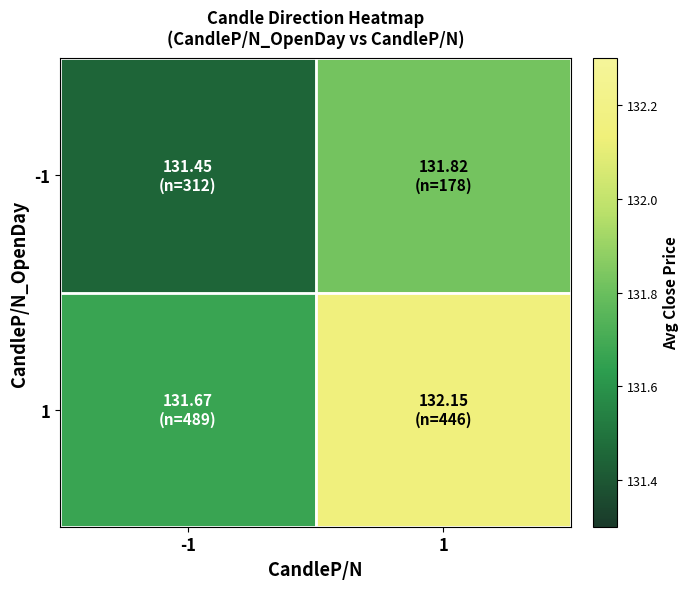

Between -1 and 1, which is larger?

1